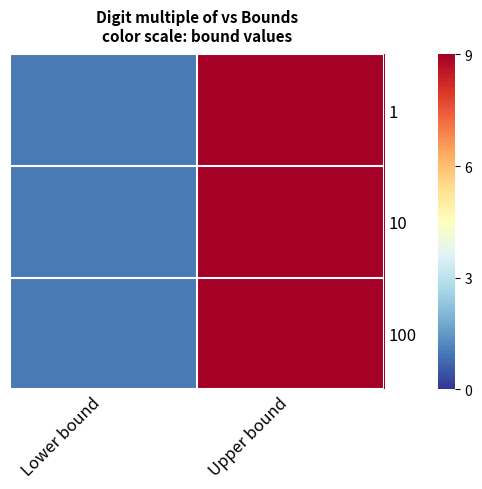

What is the minimum value shown in the chart?

1